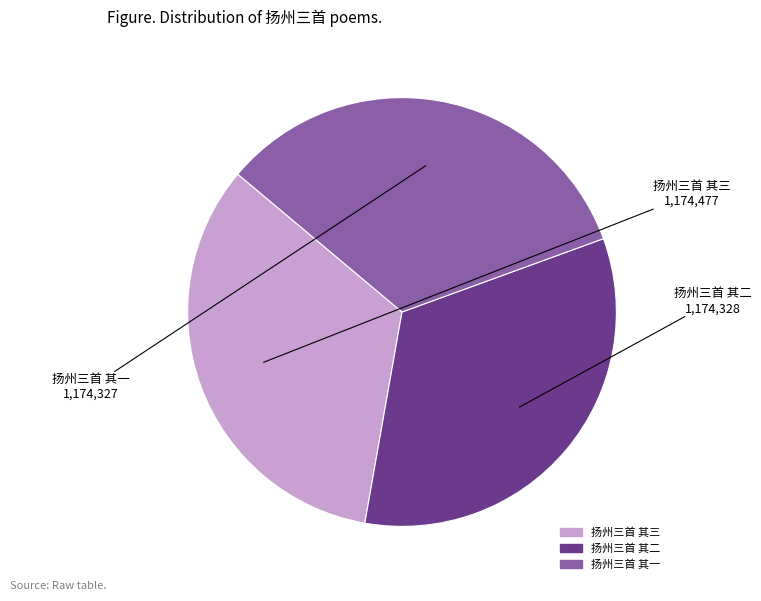

Do 扬州三首 其三 and 扬州三首 其一 together represent more than half of the pie?

Yes